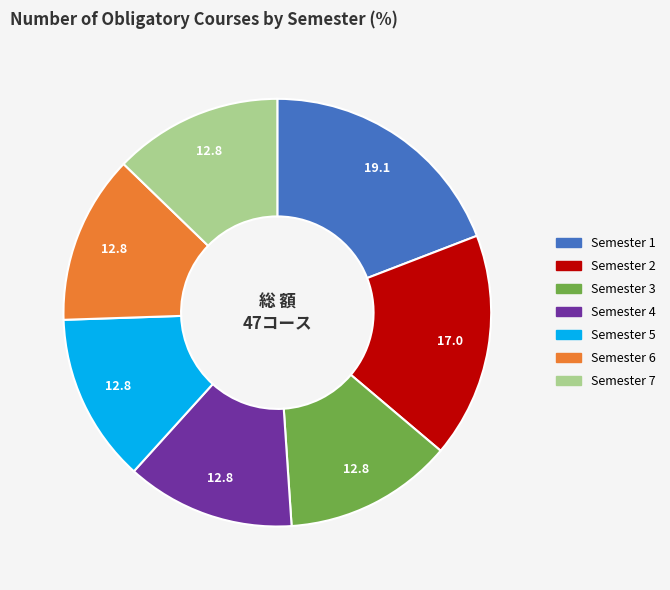

Does any single category account for the majority?

No